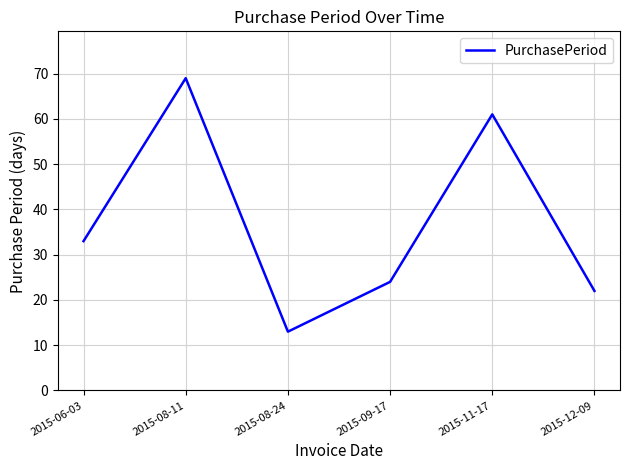

Where is the first local minimum?

2015-08-24